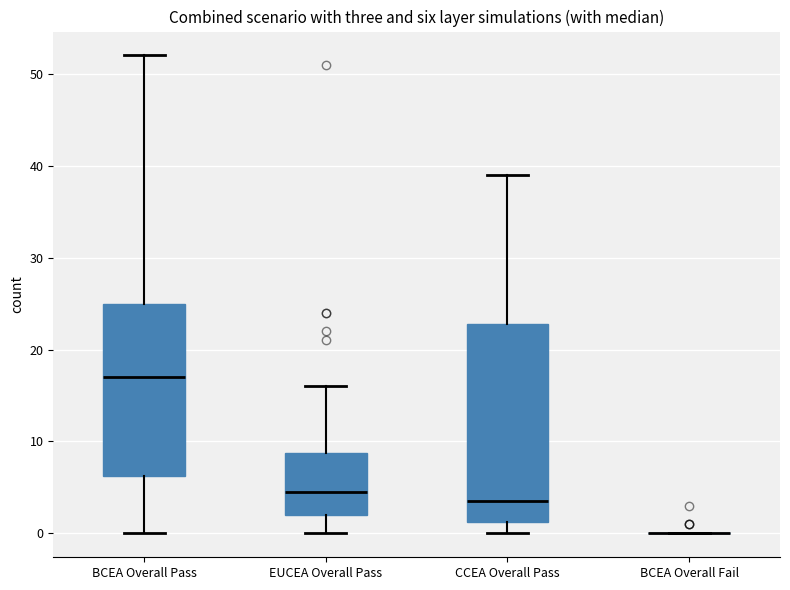

Reading left to right, read every box against the y-axis: the position of its median line, the range the box covers, and the ends of its whiskers. The values are not printed on the chart, so give them approximately, as read against the axis.

BCEA Overall Pass: median 17, box 6 to 25, whiskers 0 to 52
EUCEA Overall Pass: median 5, box 2 to 9, whiskers 0 to 16
CCEA Overall Pass: median 4, box 1 to 23, whiskers 0 to 39
BCEA Overall Fail: box collapsed to a line at 0, whiskers 0 to 0